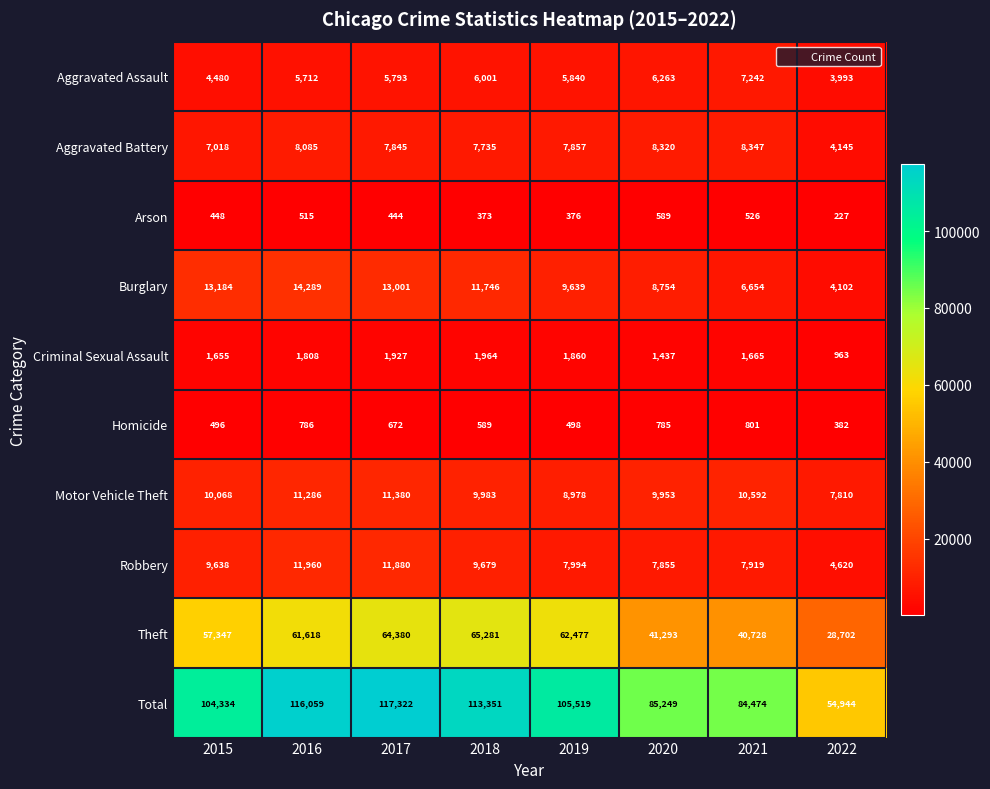

Which label corresponds to the smallest value in the chart?

2022